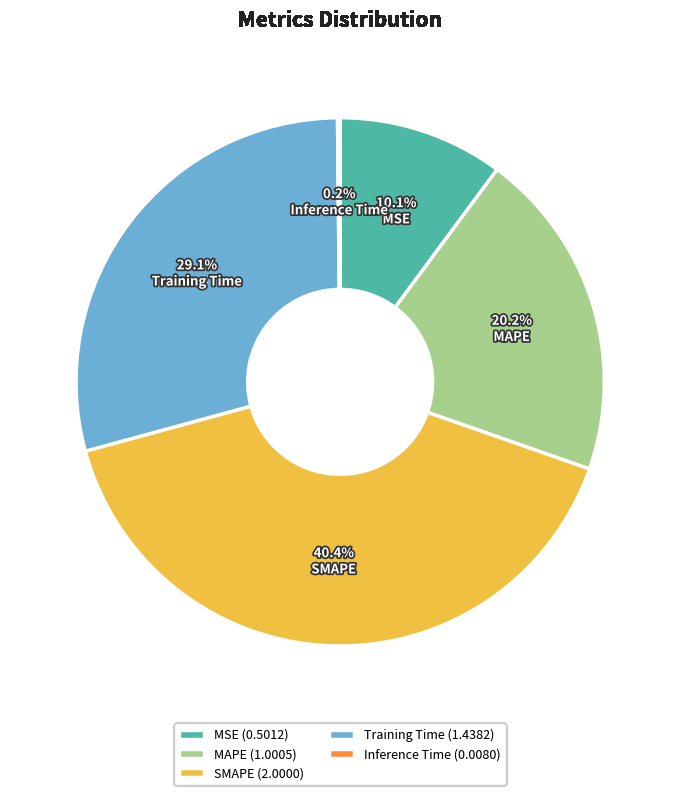

Does Training Time represent more than half of the total?

No